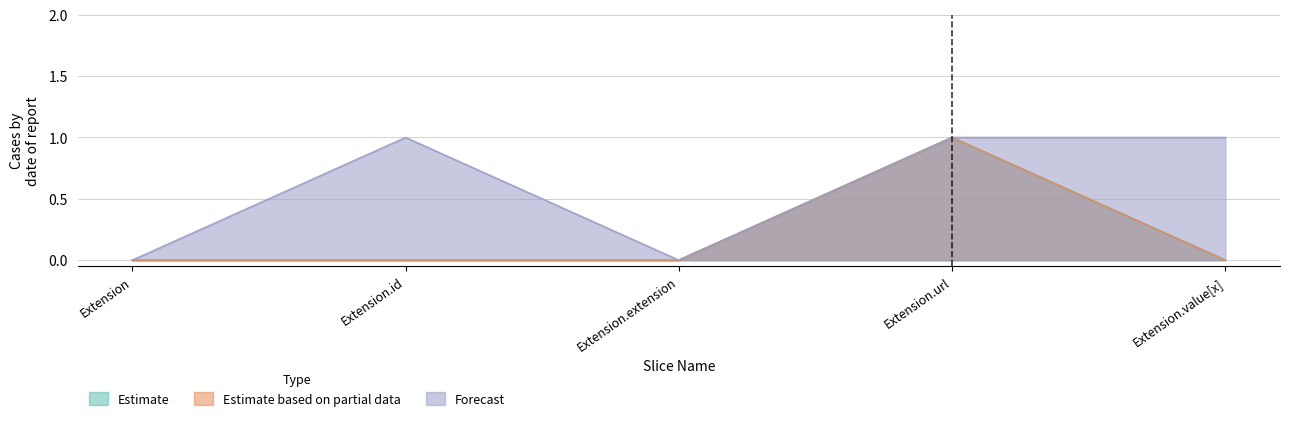

True or false: Forecast has a value of 0 at Extension.id.

False